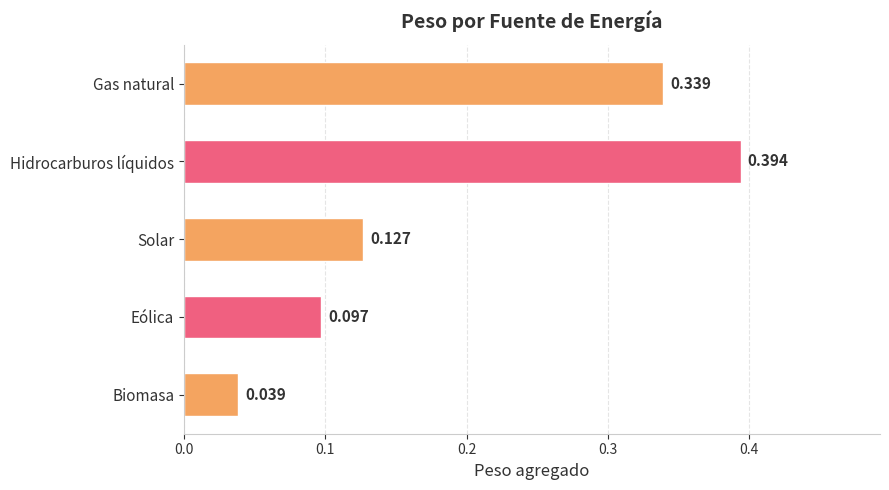

List the labels in order of value, smallest first.

Biomasa, Eólica, Solar, Gas natural, Hidrocarburos líquidos